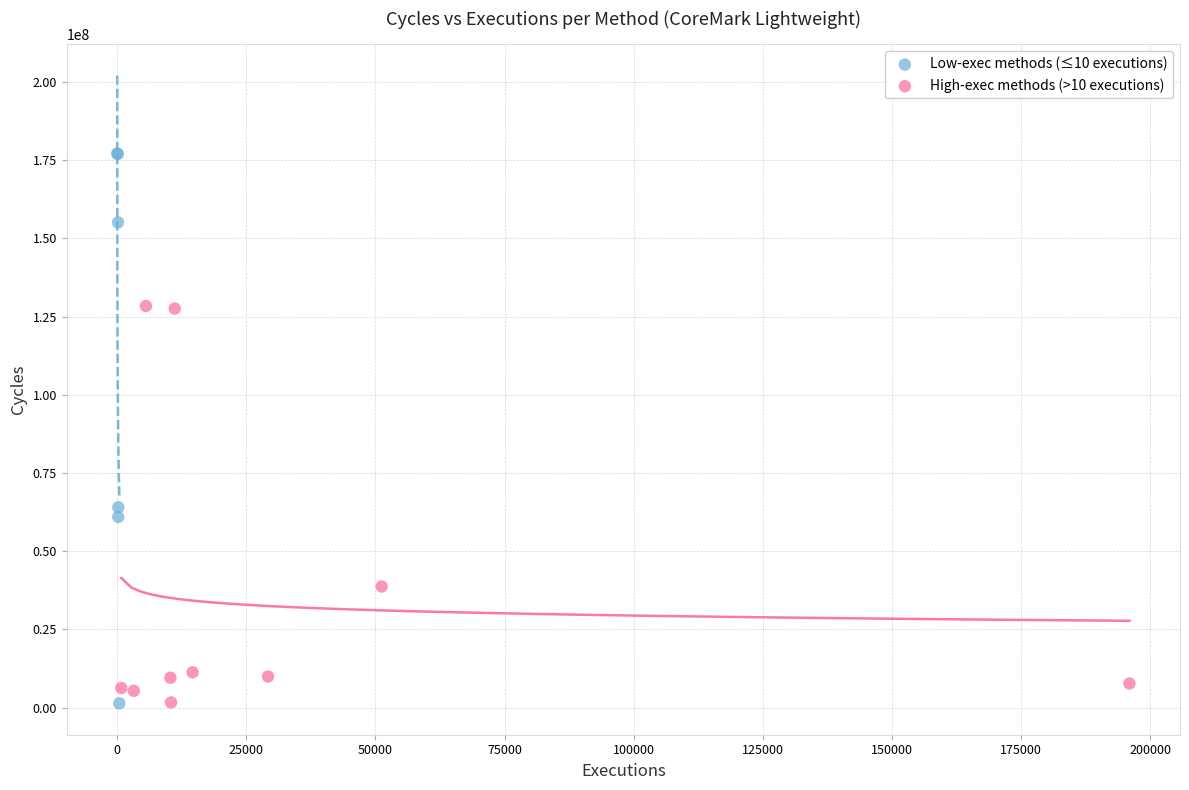

What are all the series names shown in the legend?

Low-exec methods (≤10 executions), High-exec methods (>10 executions)